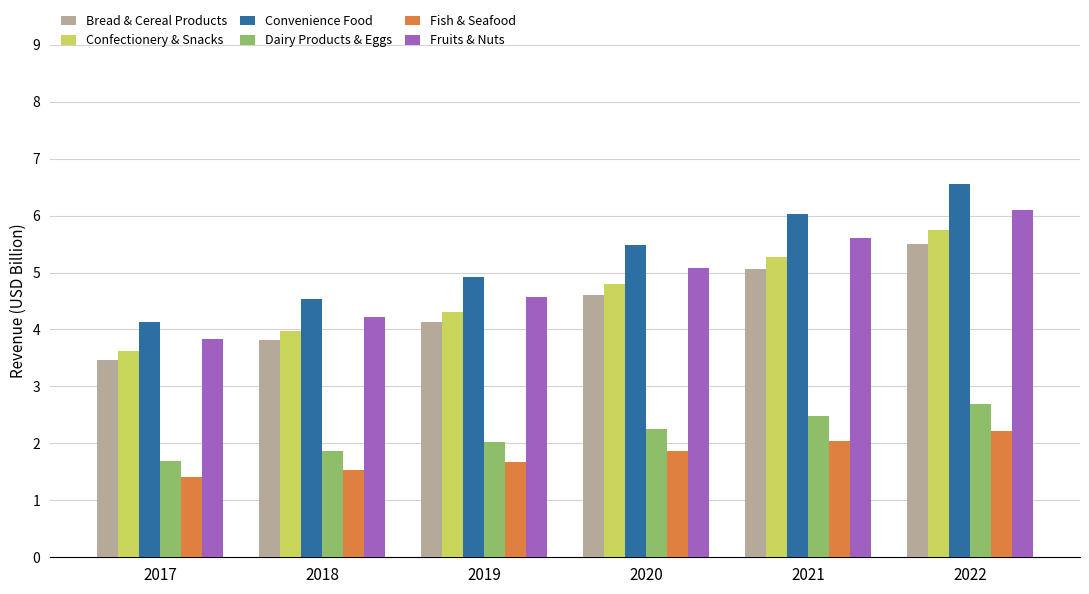

Which category has the highest value in the Confectionery & Snacks series?

2022